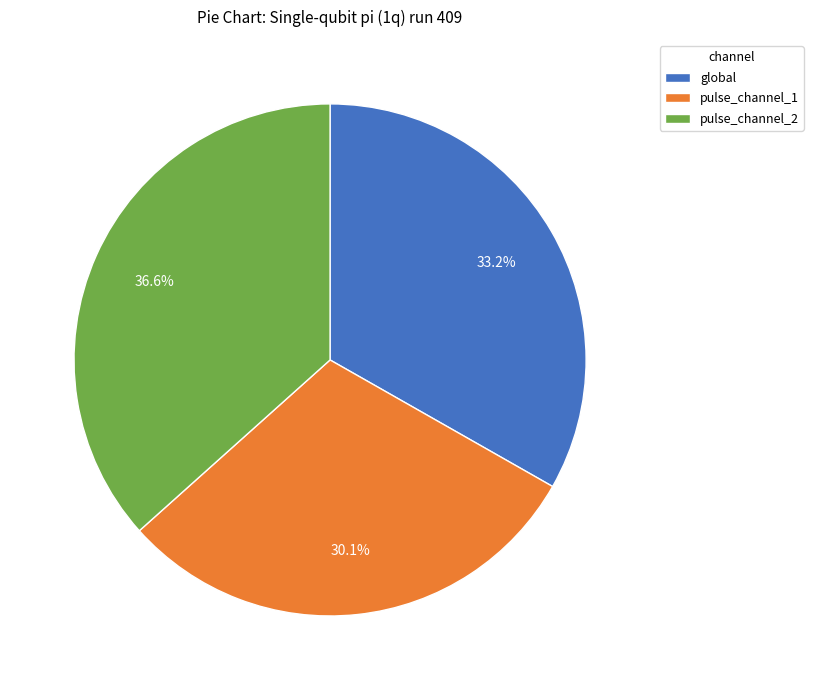

Is there any slice that represents more than half of the pie?

No